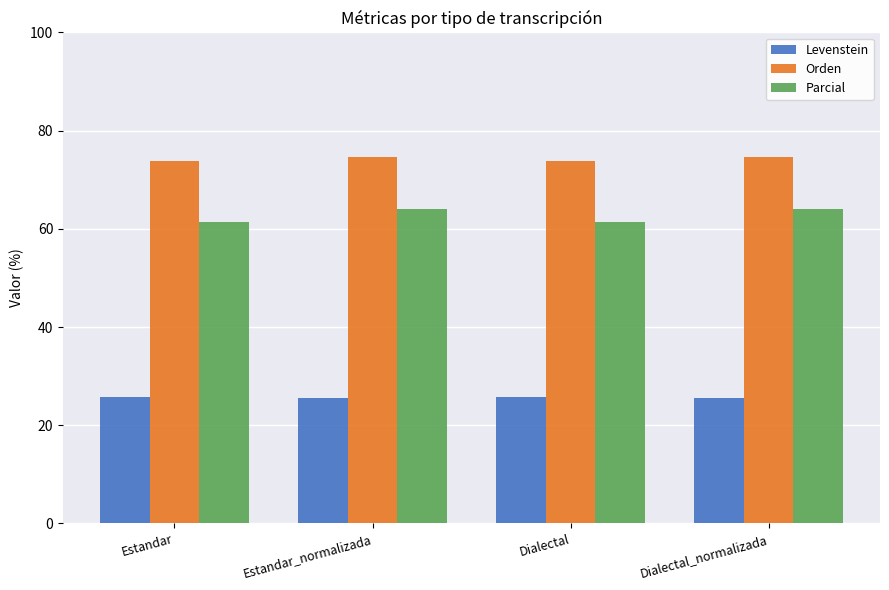

What is the maximum value for Orden?

74.7